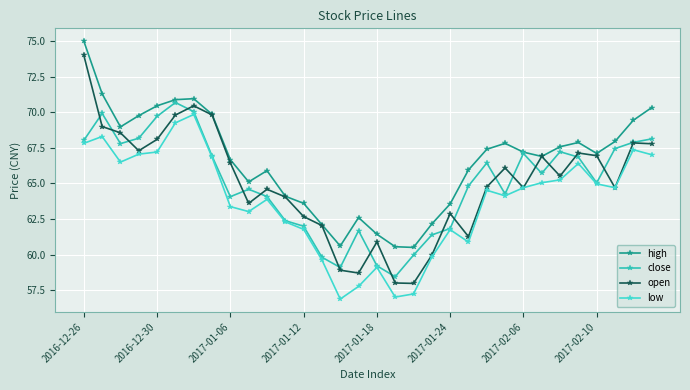

True or false: close and high intersect in this chart.

False